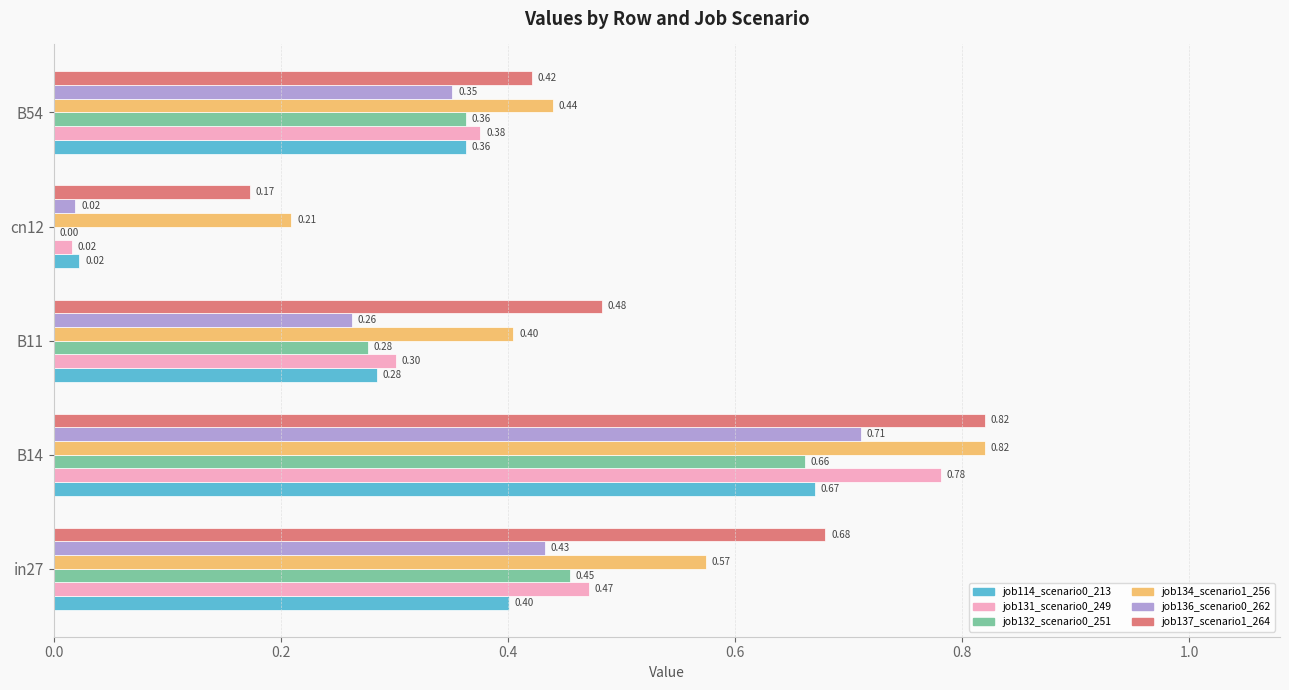

Which series changed the most between B11 and cn12?

job137_scenario1_264